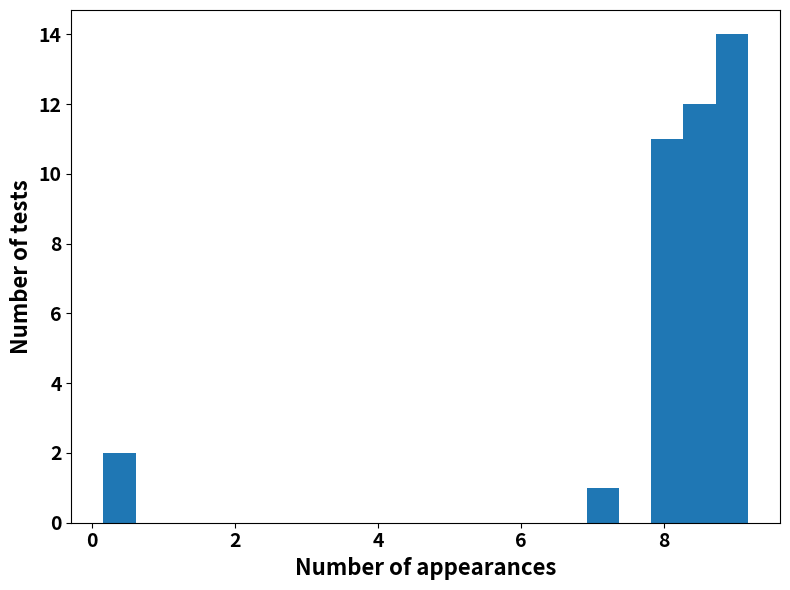

Read against the x-axis, roughly where is the centre of the tallest bar?

9.0